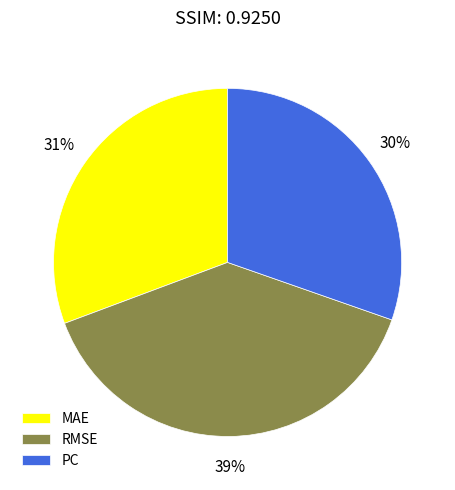

How many slices are in this pie chart?

3